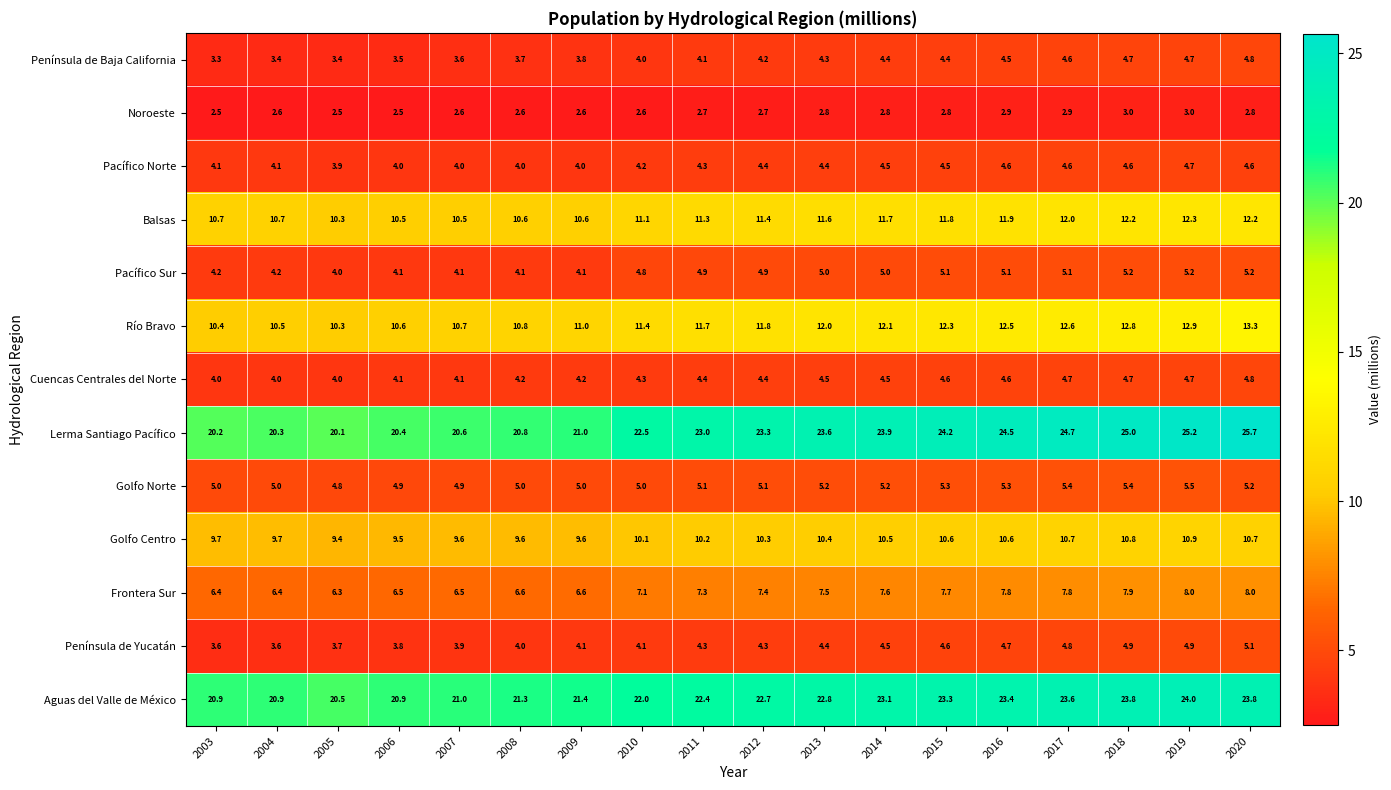

What is the average value of the Península de Yucatán series?

4.3